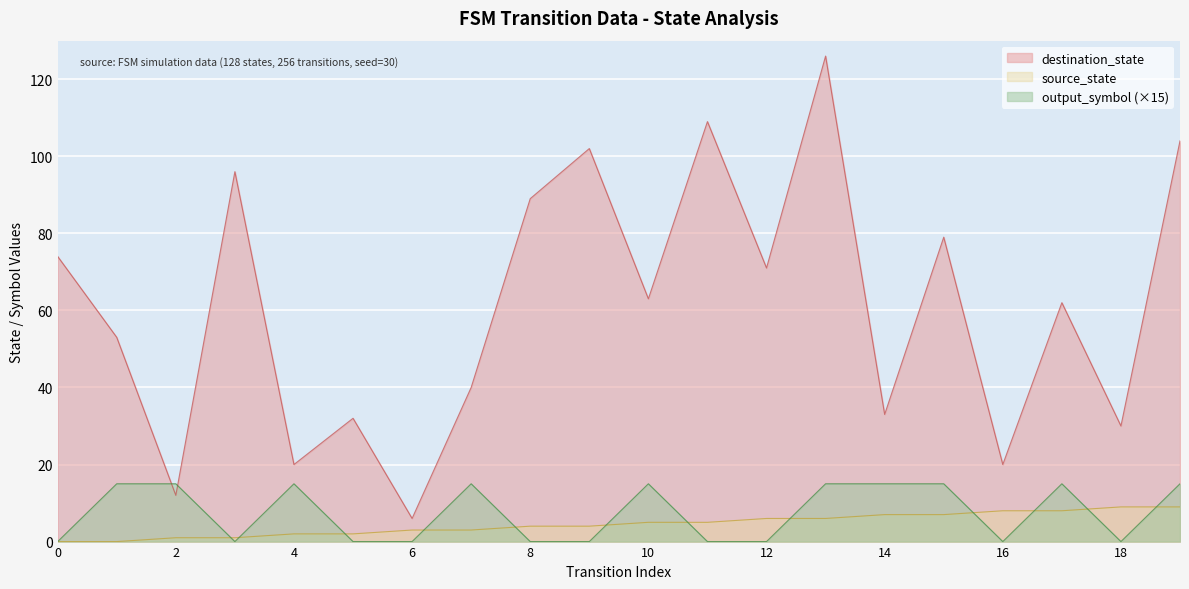

In destination_state, how many points are lower than both neighbors (excluding endpoints)?

8